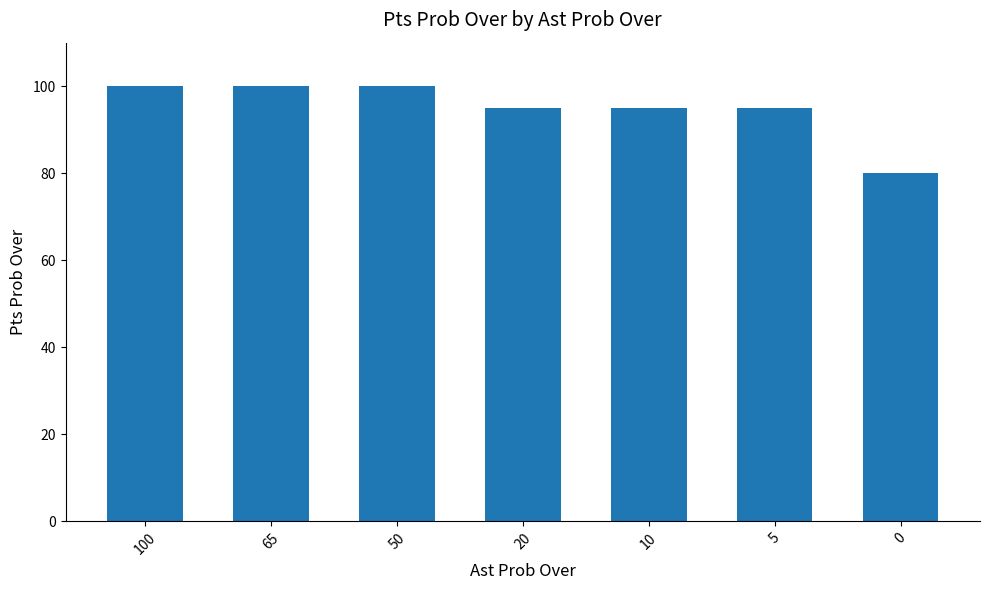

What value does the data have at 50?

100